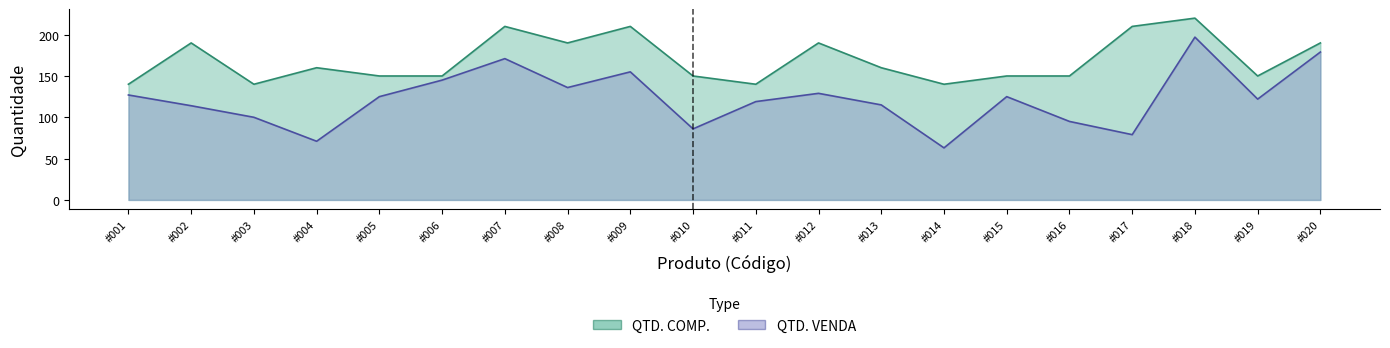

At how many categories does at least one series exceed 193?

4